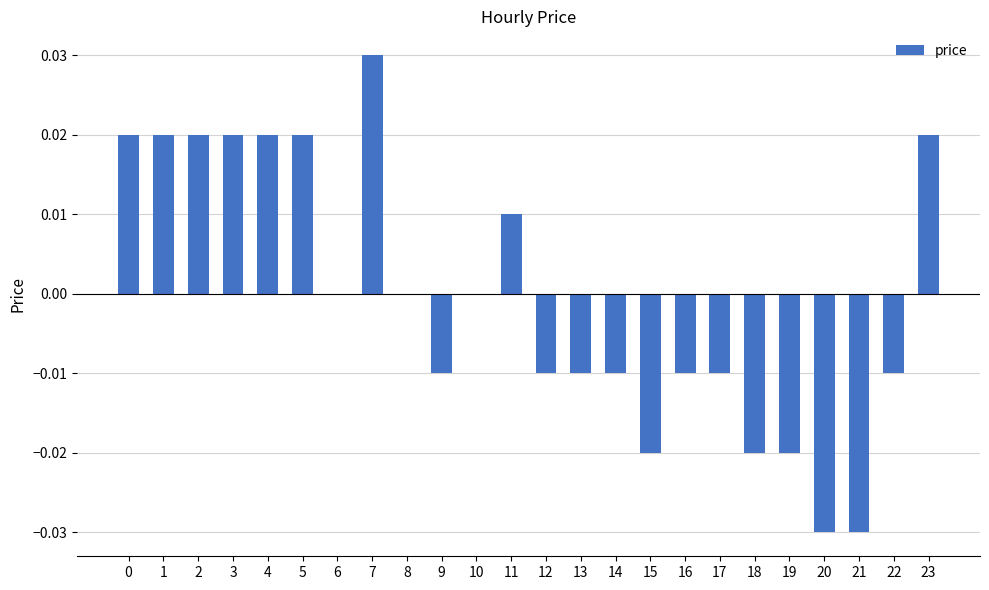

The chart shows a value of -0.0 at 17. True or false?

True